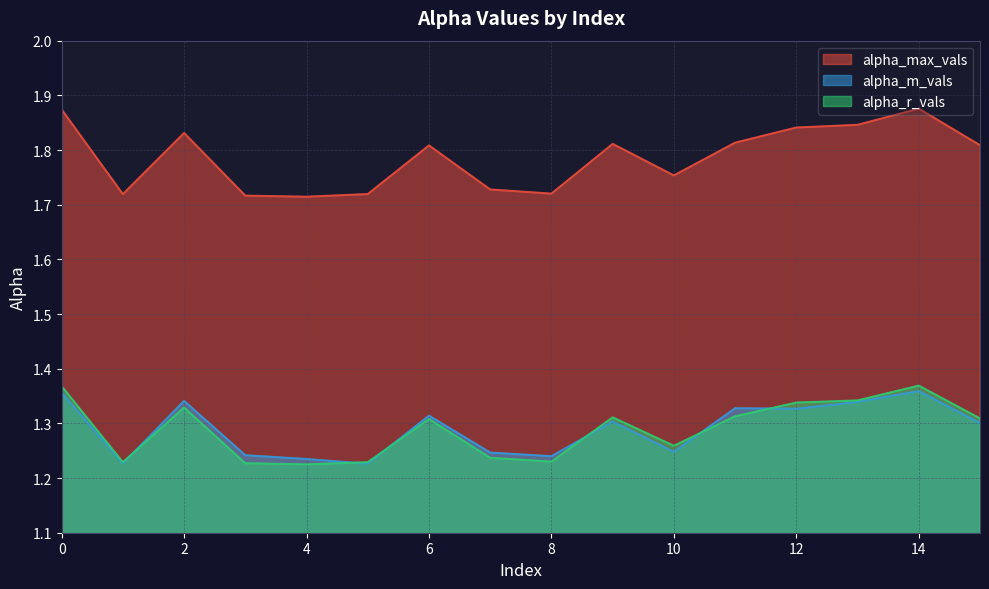

True or false: alpha_m_vals and alpha_max_vals cross at least once.

False